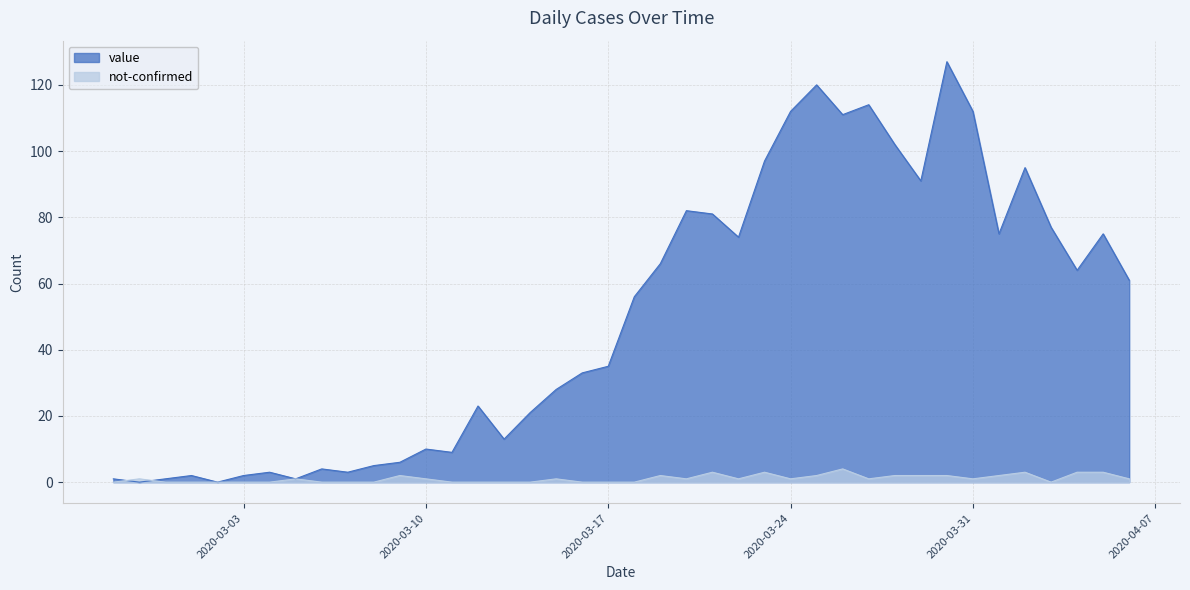

True or false: not-confirmed has a value of 3 at 2020-02-27.

False